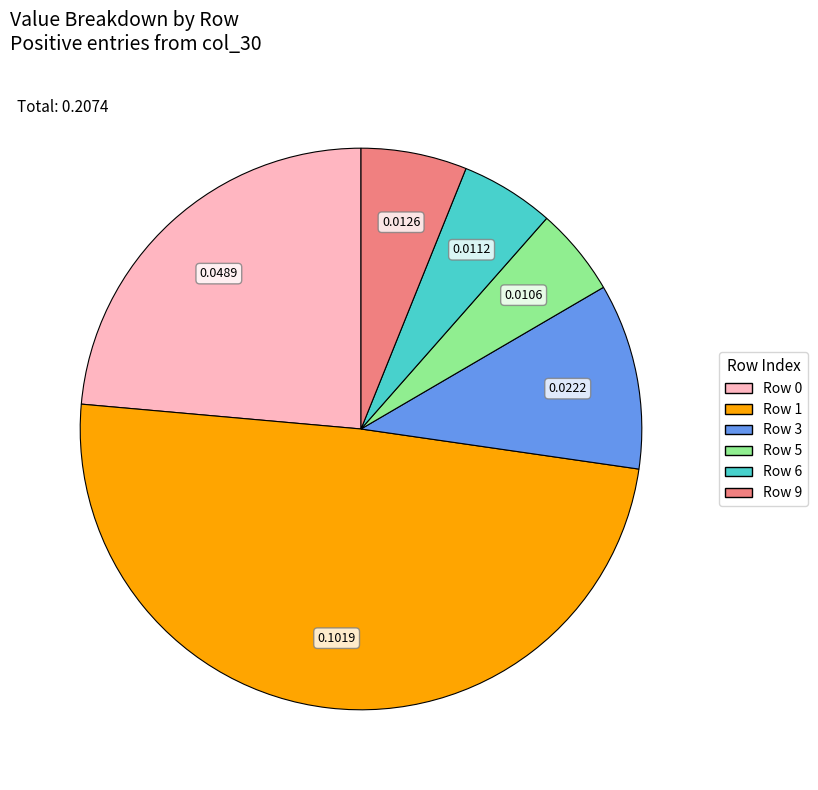

Do Row 3 and Row 1 together represent more than half of the pie?

Yes